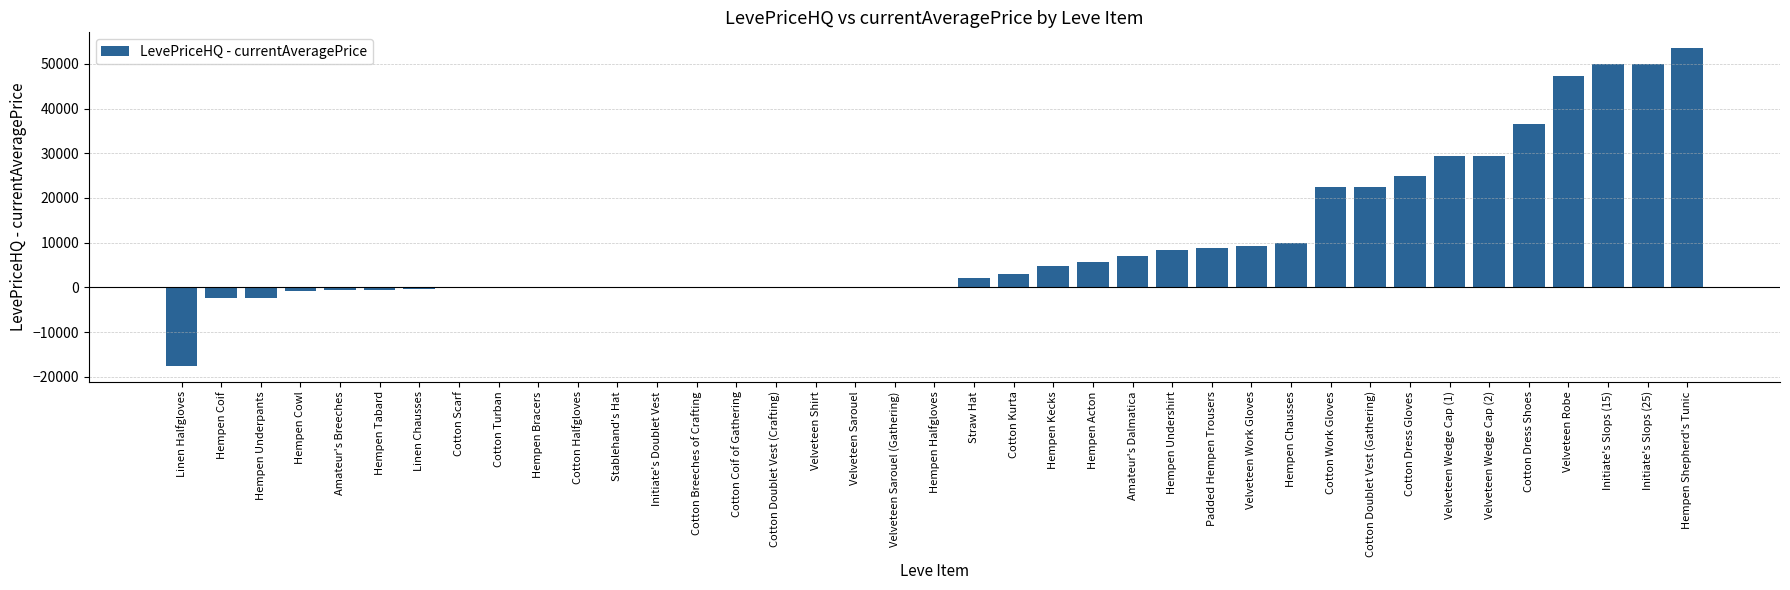

Count the number of data series in this chart.

1